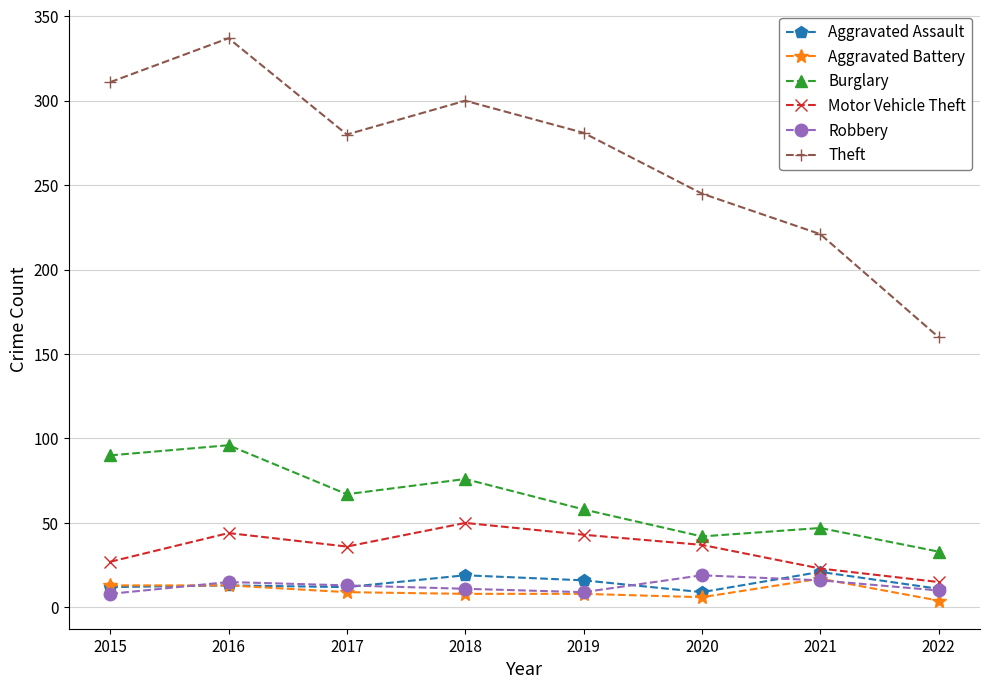

The Theft series shows 280 at 2017. True or false?

True